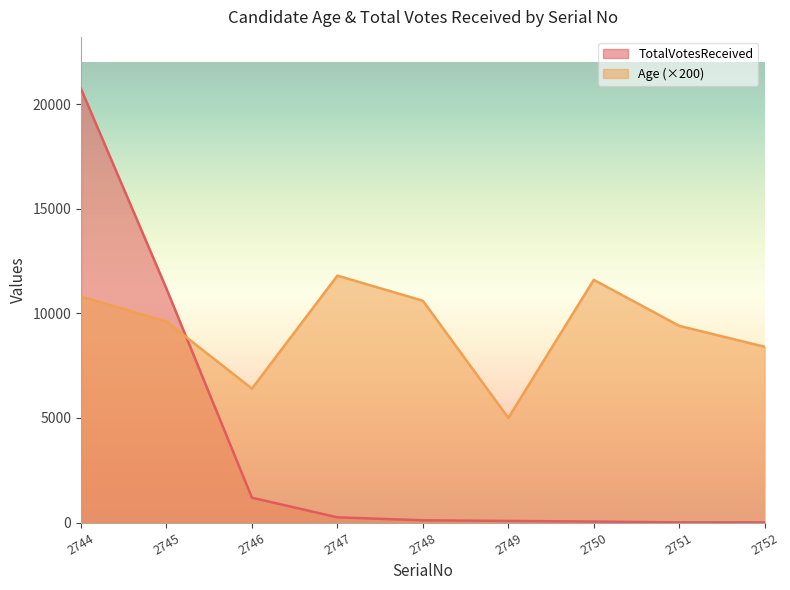

What is the sum of the TotalVotesReceived values at 2745 and 2747?

11421